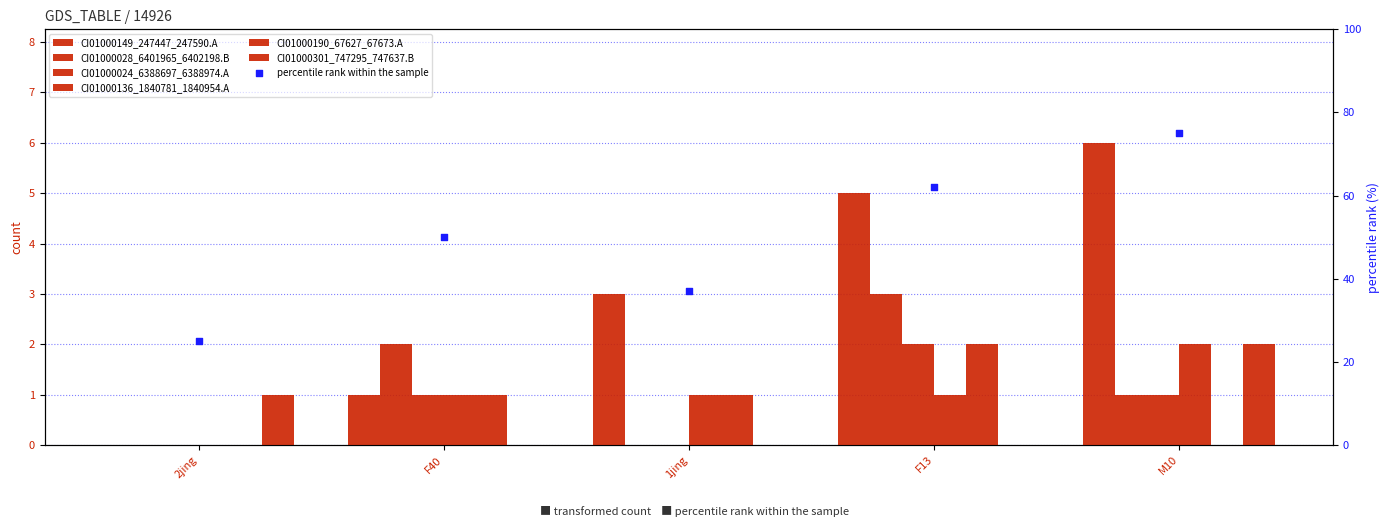

Which series contains the highest Y value?

CI01000149_247447_247590.A